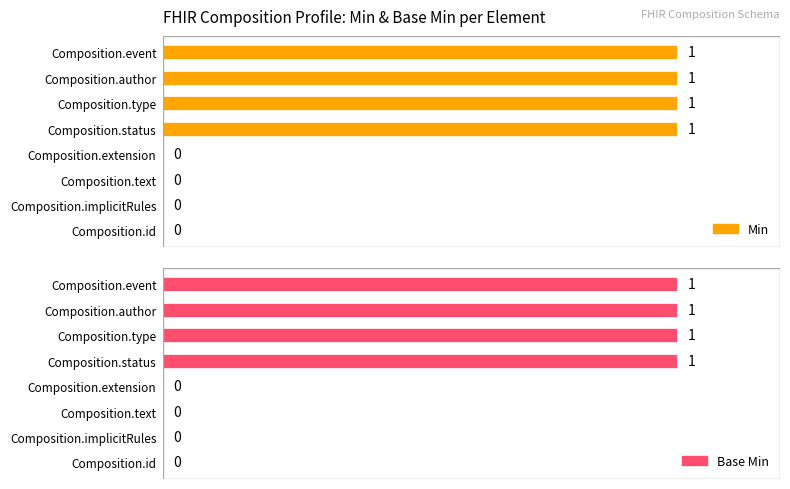

Does the chart contain stacked bars?

No